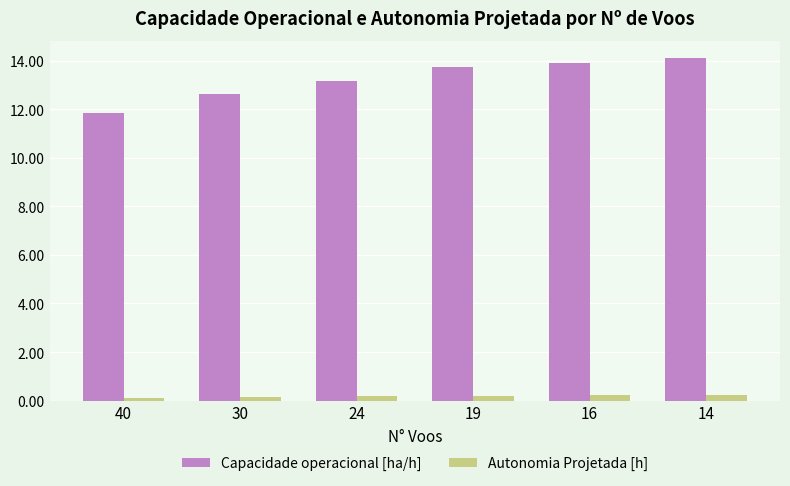

Are the bars grouped side by side (vs. stacked)?

Yes